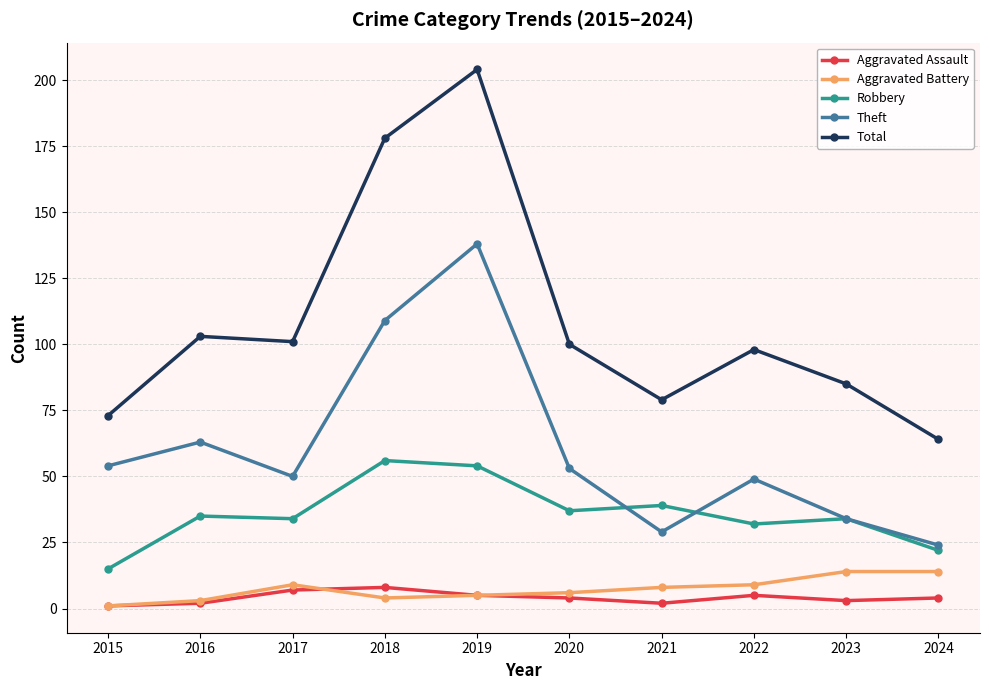

How many categories are shown in the chart?

10